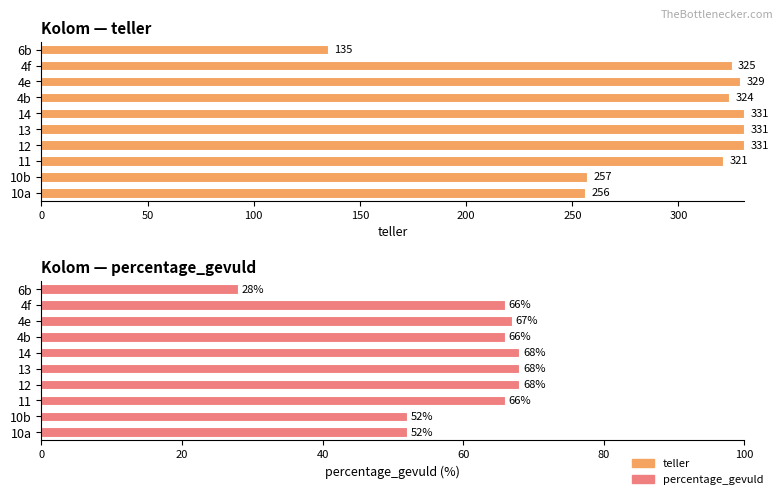

Is it true that percentage_gevuld equals 17 at 4f?

False